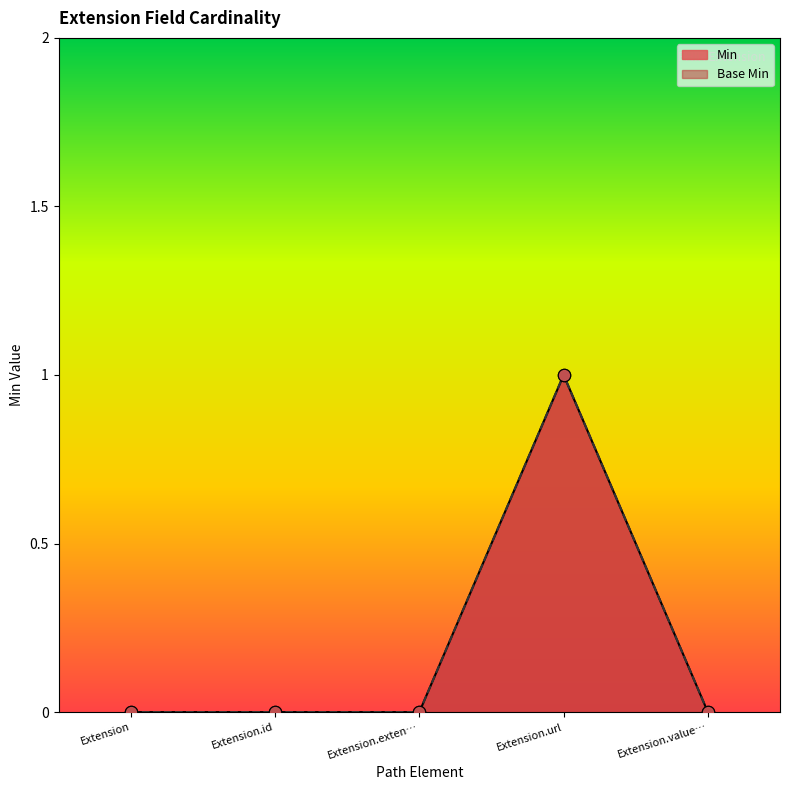

Which series reaches the maximum Y coordinate?

Min